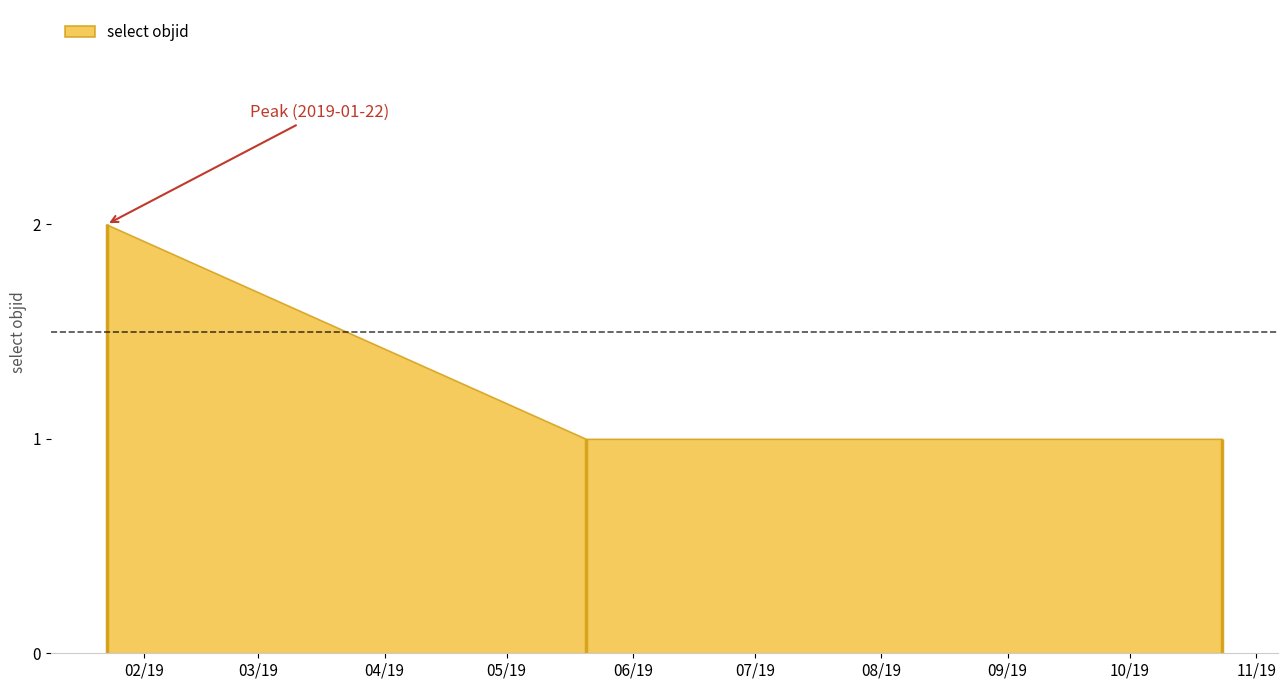

What is the sum of all values?

4